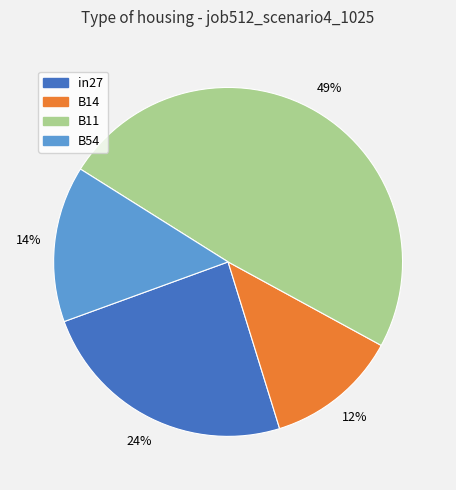

Is there a majority slice in this chart?

No